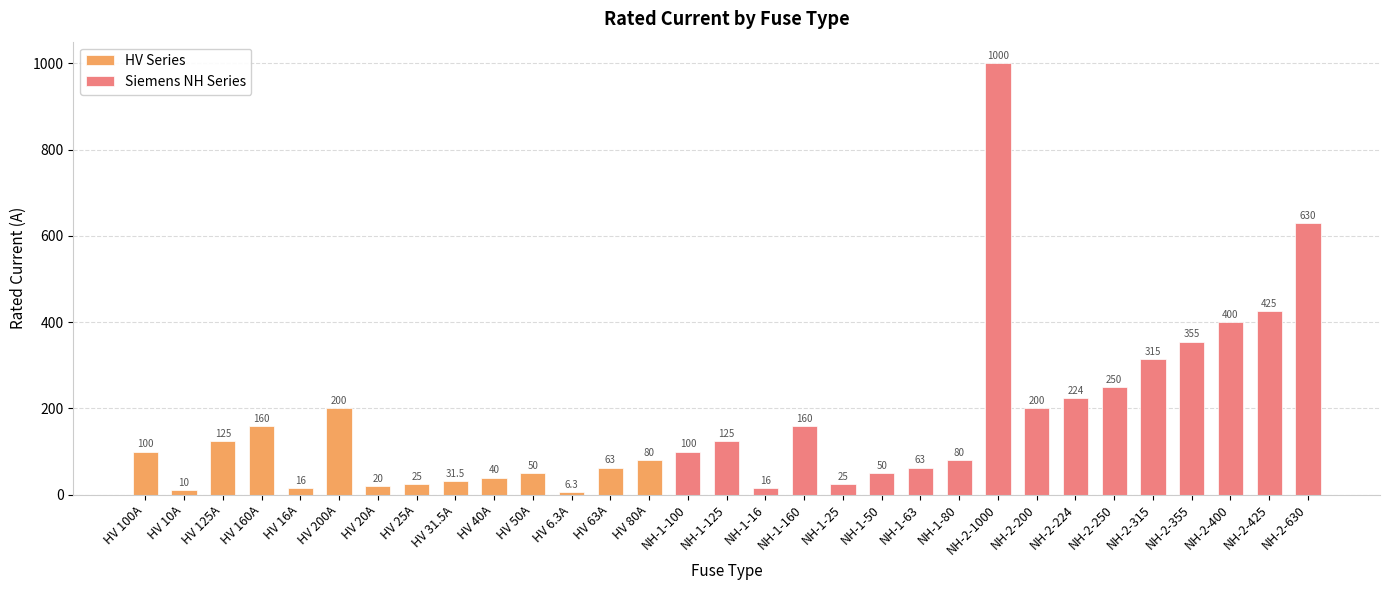

True or false: Siemens NH Series has a value of 100.0 at NH-1-100.

True